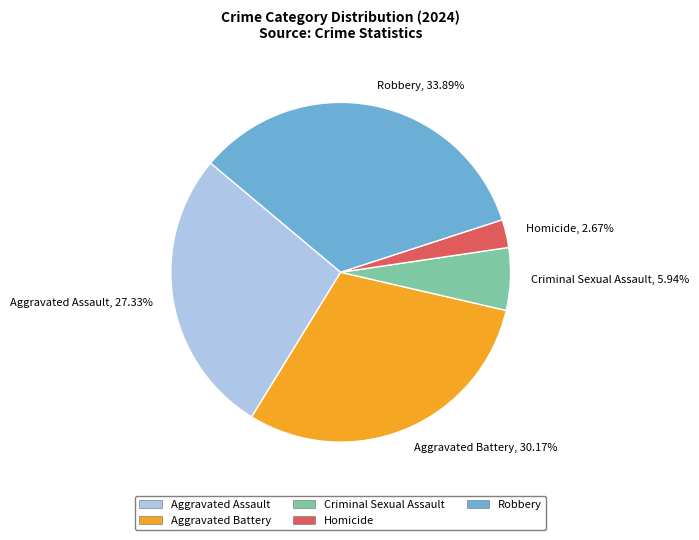

Rank the categories by value from lowest to highest.

Homicide, Criminal Sexual Assault, Aggravated Assault, Aggravated Battery, Robbery